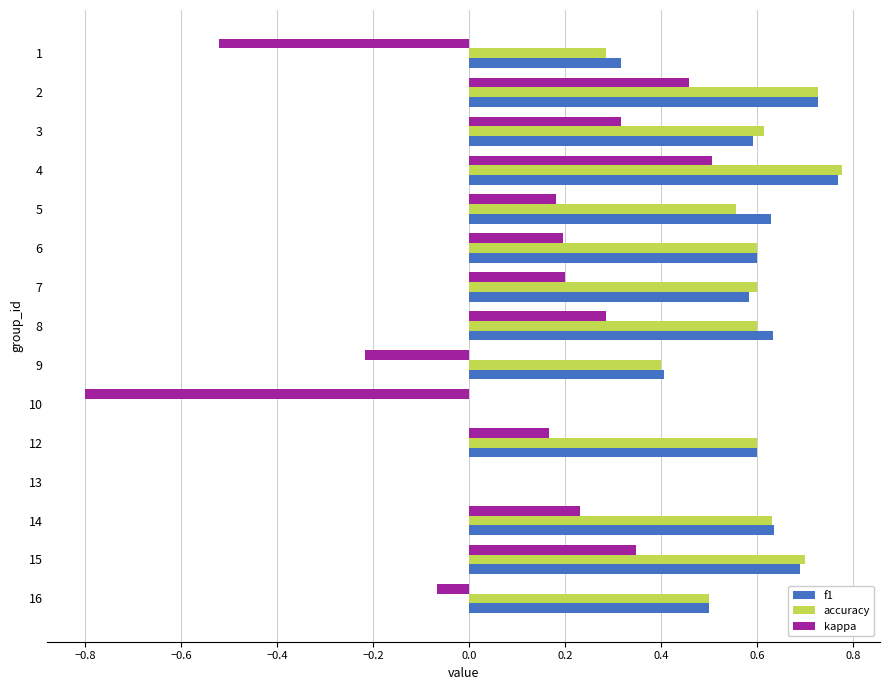

What are all the series names shown in the legend?

f1, accuracy, kappa